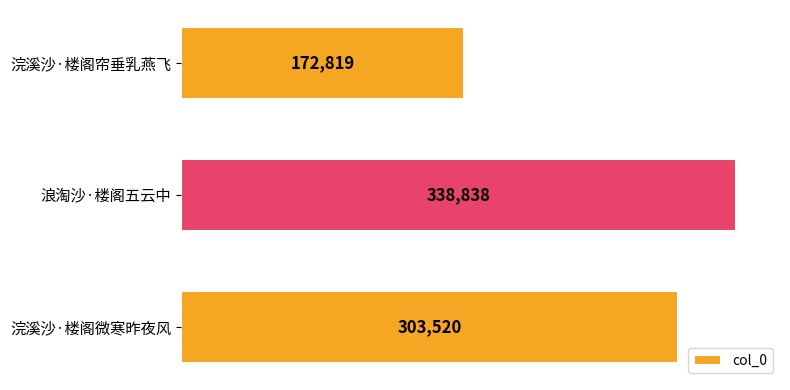

Reading top to bottom, transcribe all the data shown in this chart.

浣溪沙·楼阁帘垂乳燕飞=172819	浪淘沙·楼阁五云中=338838	浣溪沙·楼阁微寒昨夜风=303520